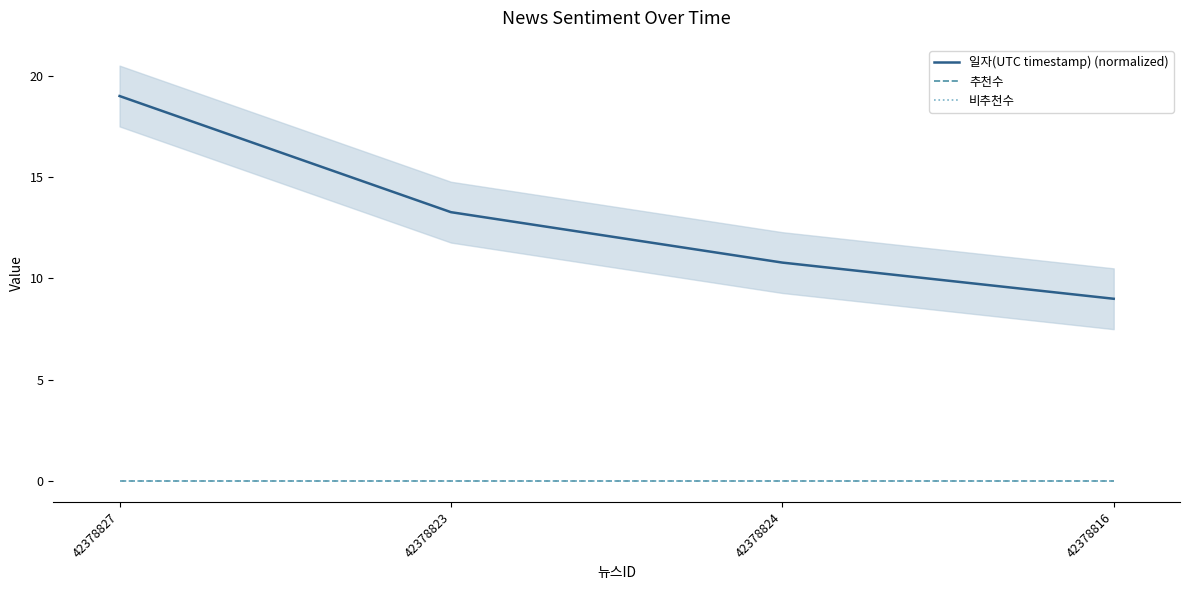

What are all the series names shown in the legend?

일자(UTC timestamp) (normalized), 추천수, 비추천수